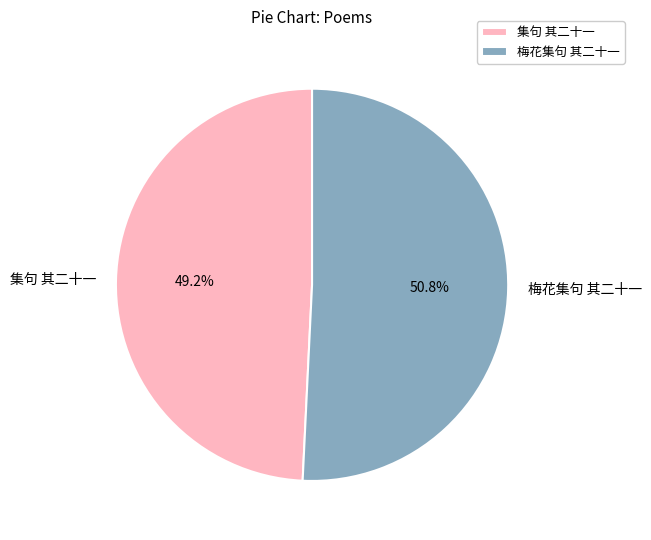

Is 梅花集句 其二十一 the majority of the pie?

Yes